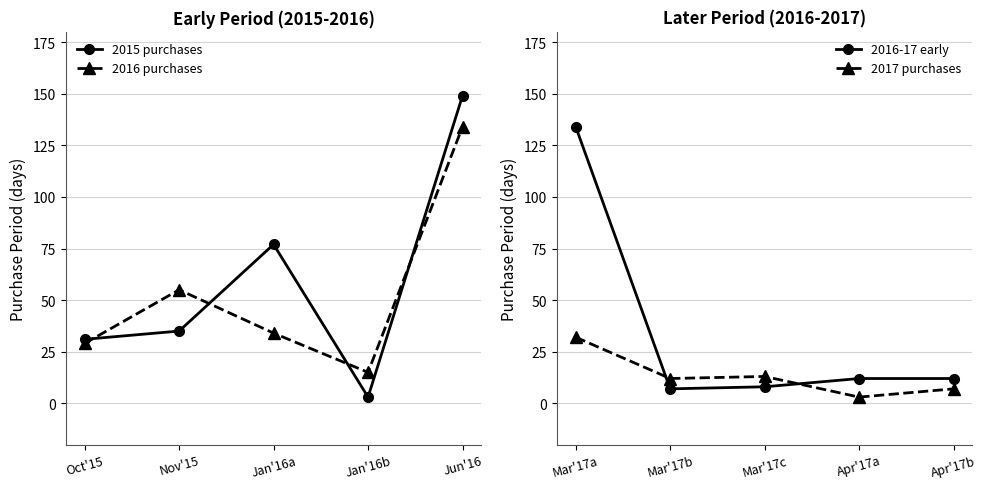

What is the sum of all 2017 purchases values?

67